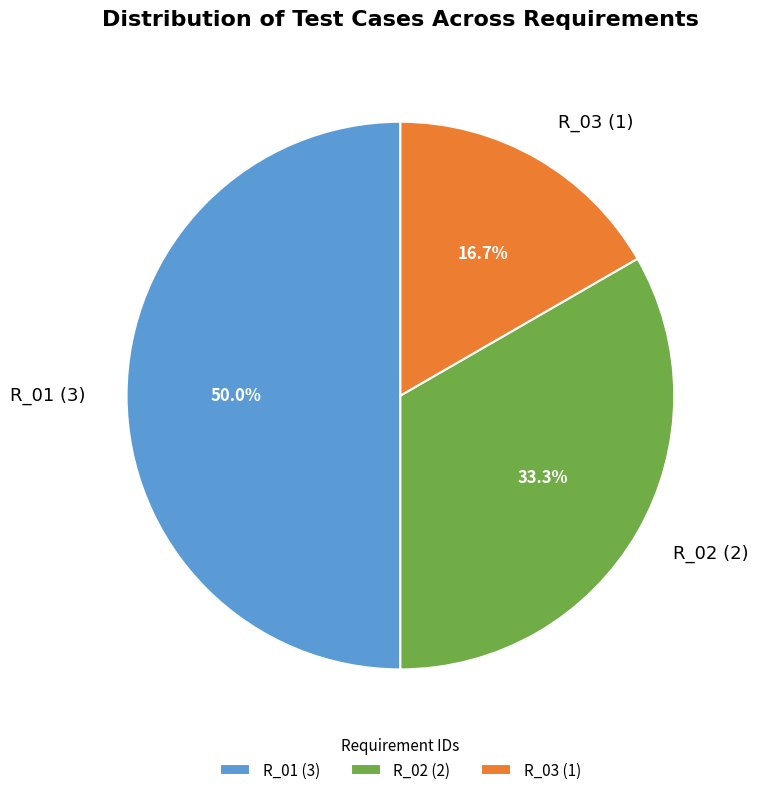

Which has a higher value, R_01 or R_03?

R_01